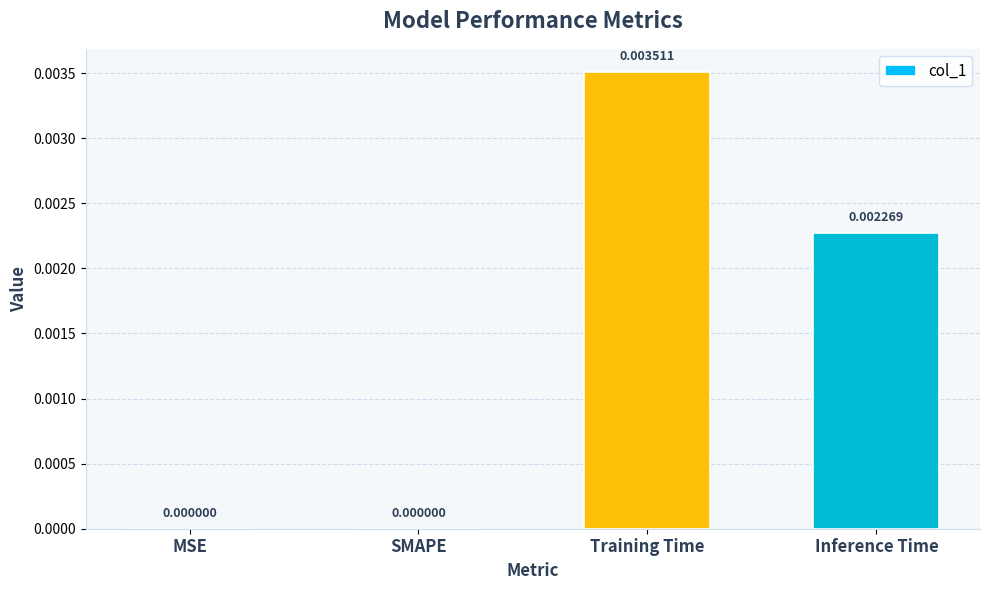

Count the values in the range 0 to 1.

4